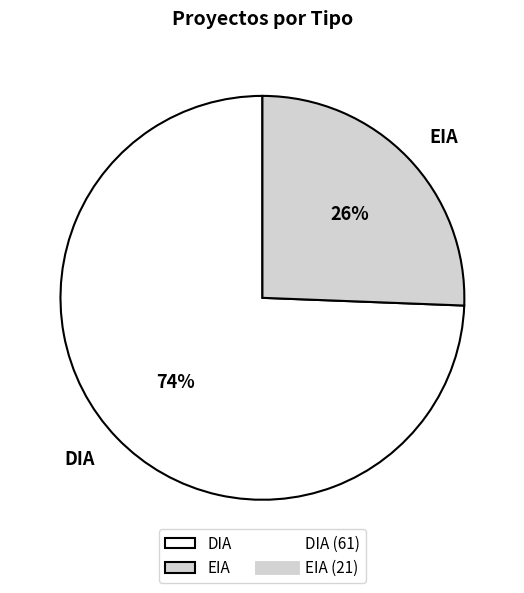

Which category has the biggest portion of the pie?

DIA